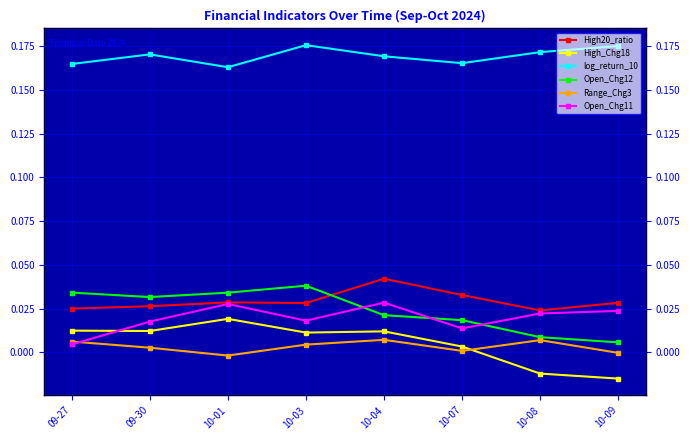

Reading left to right, transcribe all the data shown in this chart.

High20_ratio: 0.0	0.0	0.0	0.0	0.0	0.0	0.0	0.0
High_Chg18: 0.0	0.0	0.0	0.0	0.0	0.0	-0.0	-0.0
log_return_10: 0.2	0.2	0.2	0.2	0.2	0.2	0.2	0.2
Open_Chg12: 0.0	0.0	0.0	0.0	0.0	0.0	0.0	0.0
Range_Chg3: 0.0	0.0	-0.0	0.0	0.0	0.0	0.0	-0.0
Open_Chg11: 0.0	0.0	0.0	0.0	0.0	0.0	0.0	0.0